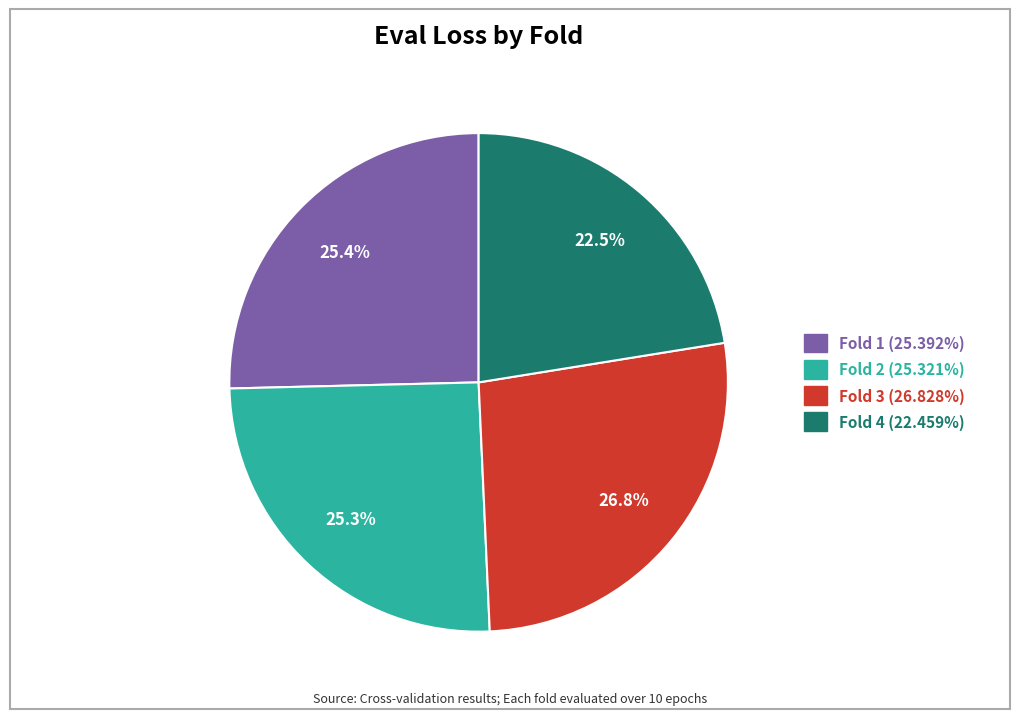

What portion of the pie excludes Fold 2 (25.321%)?

74.7%